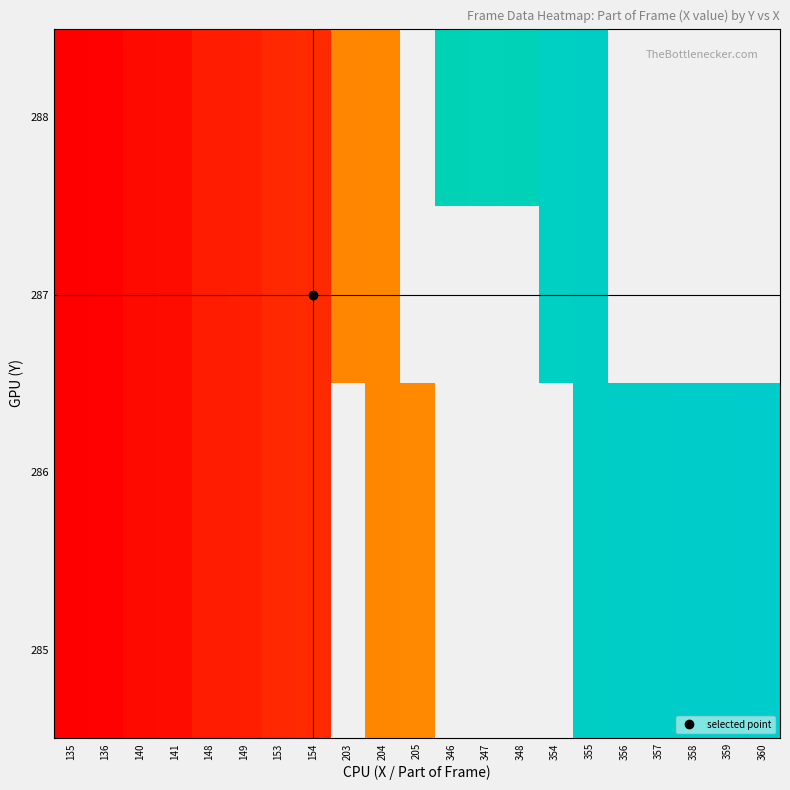

Which category has the highest value across all series?

360